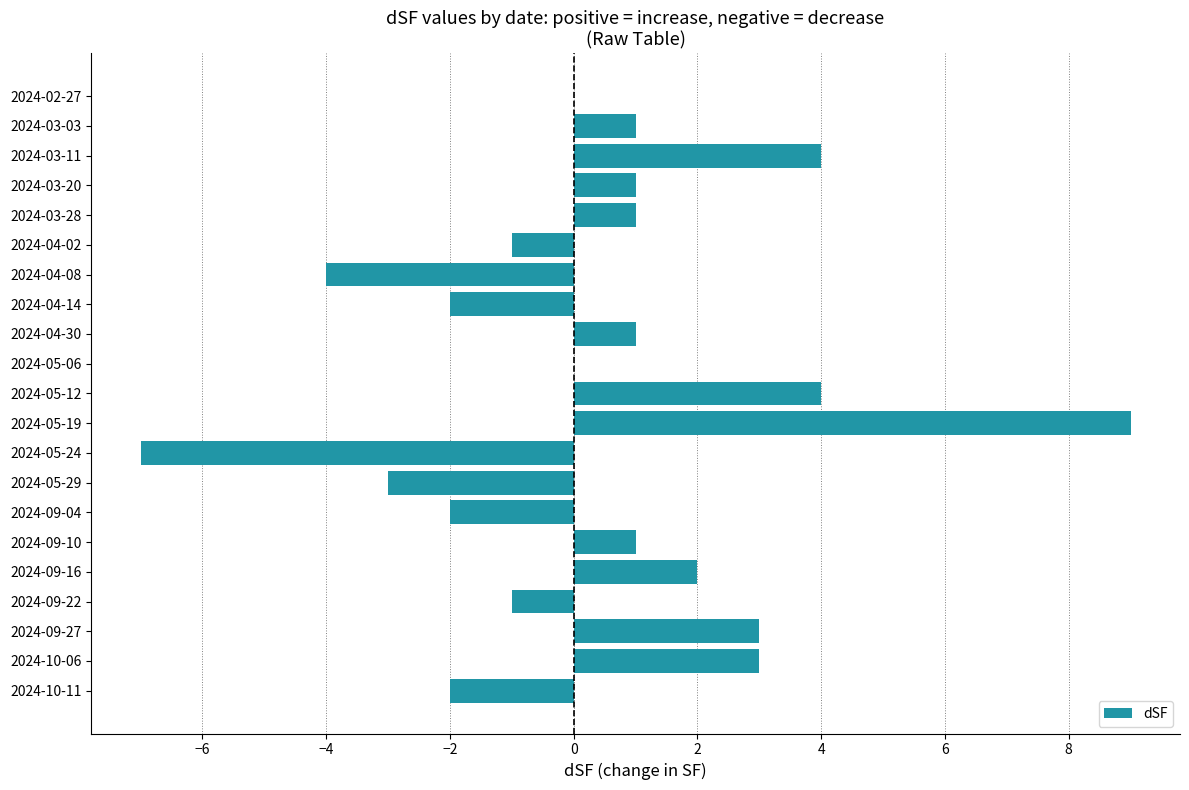

Are the bars horizontal?

Yes